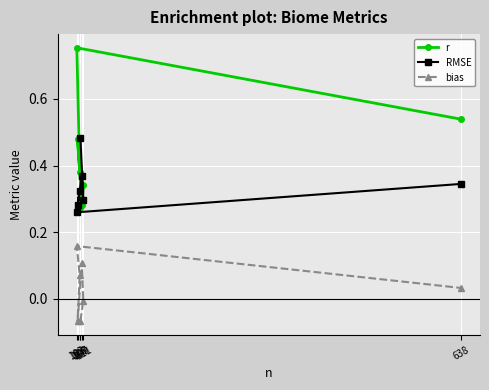

Which series changed the most between 111 and 638?

r